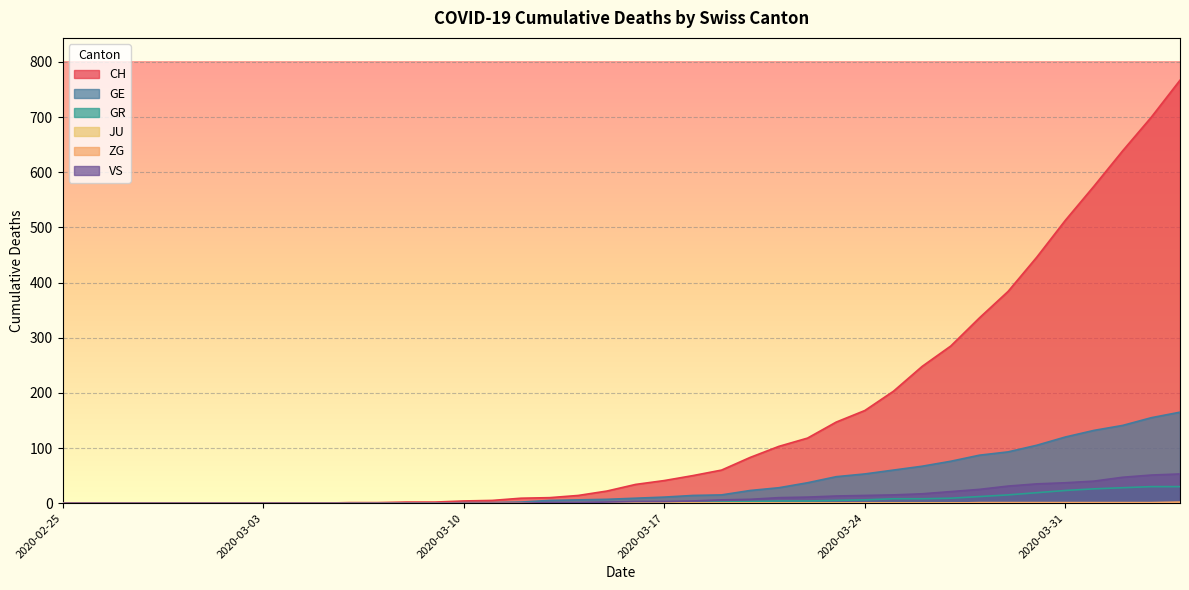

How many data points in CH are above 34?

19